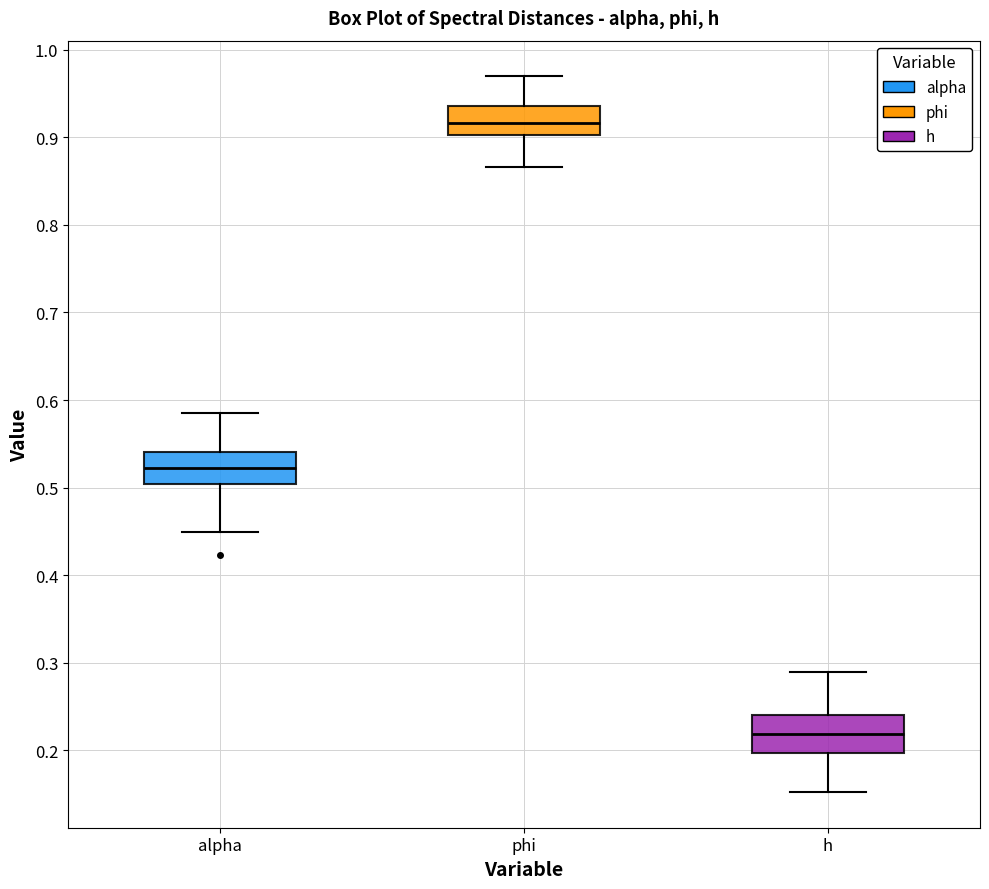

Where does the lower whisker of the box for phi end on the y-axis? The values are not printed on the chart, so give them approximately, as read against the axis.

0.87